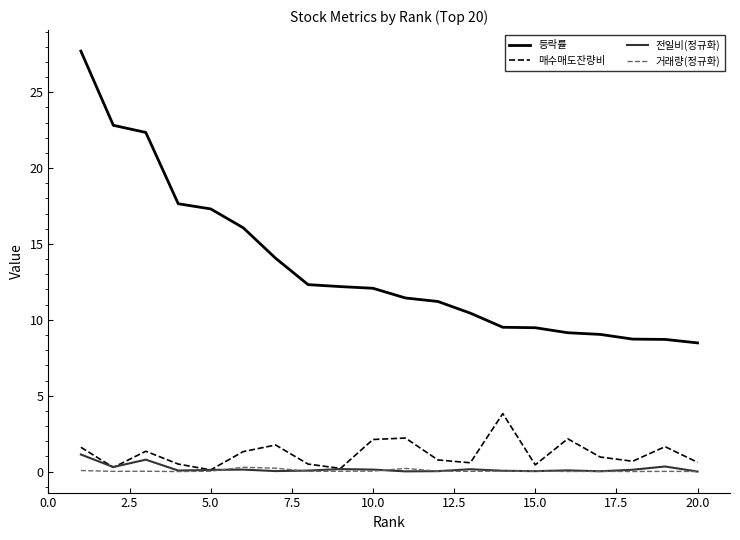

Which series has the largest range (max minus min)?

등락률